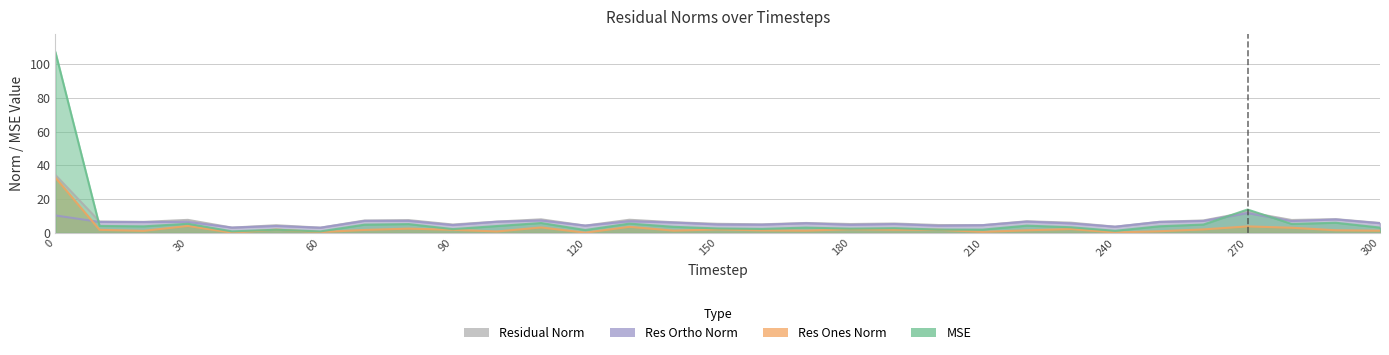

Rank the categories by res_ones_norm value from highest to lowest.

0, 30, 270, 130, 110, 280, 80, 230, 180, 260, 150, 50, 200, 190, 90, 10, 70, 290, 220, 160, 140, 170, 300, 20, 250, 100, 210, 60, 240, 120, 40